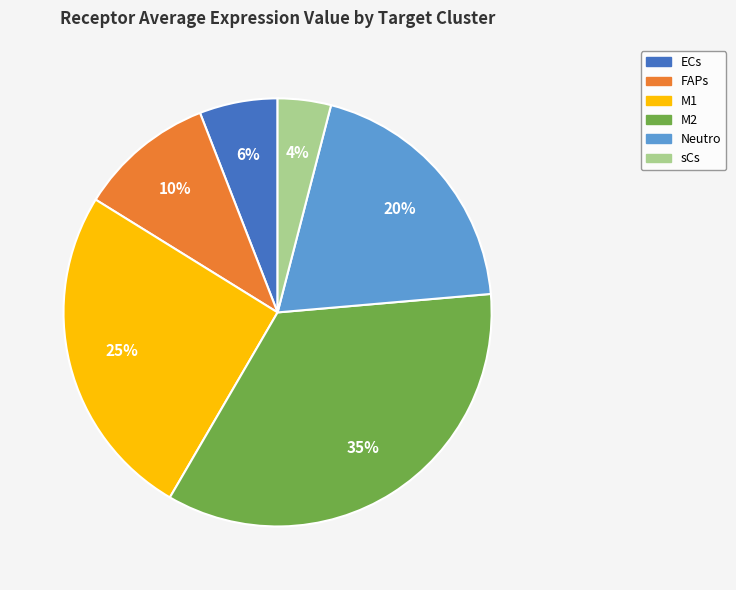

To the nearest percent, what is the average slice percentage?

17%